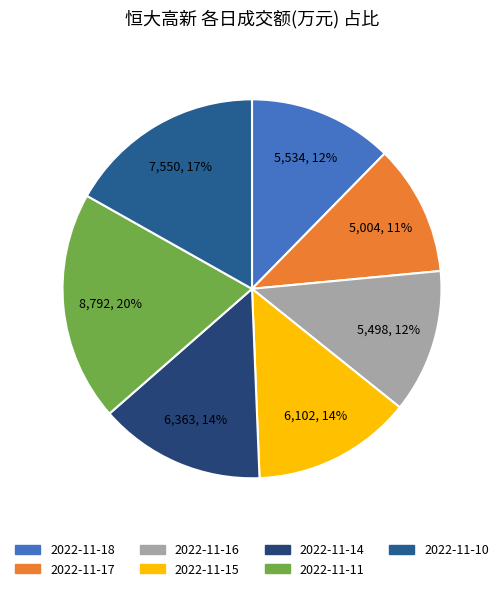

The 2022-11-11 slice represents 20% of the pie. True or false?

True